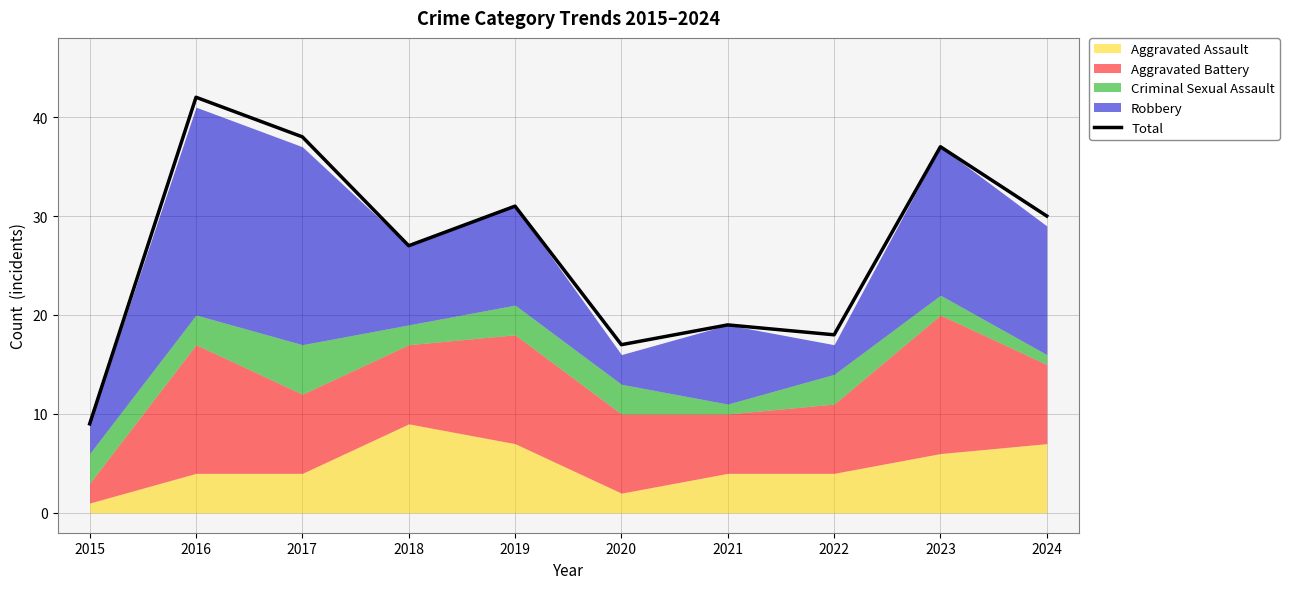

Count the number of values greater than 30.

4